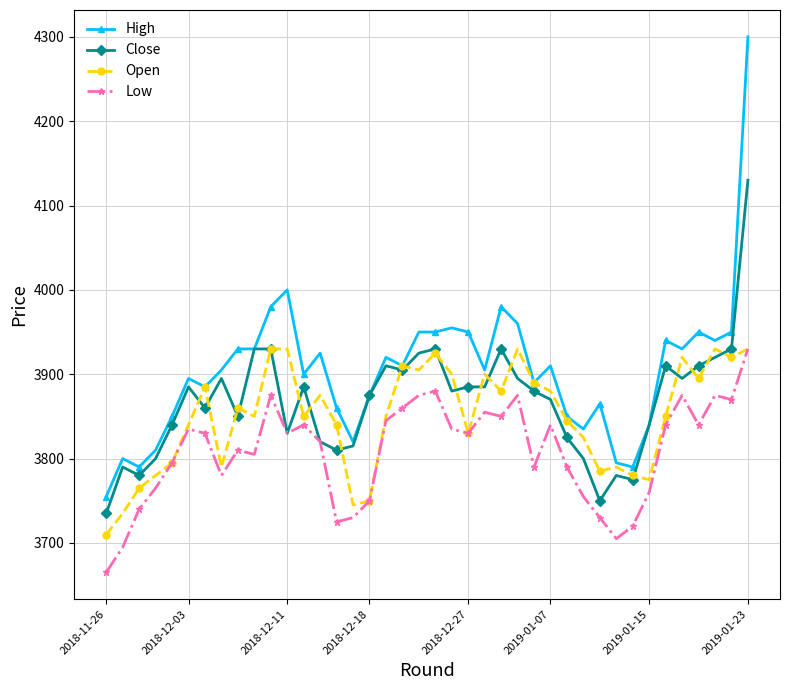

What is the lowest value of the High series?

3755